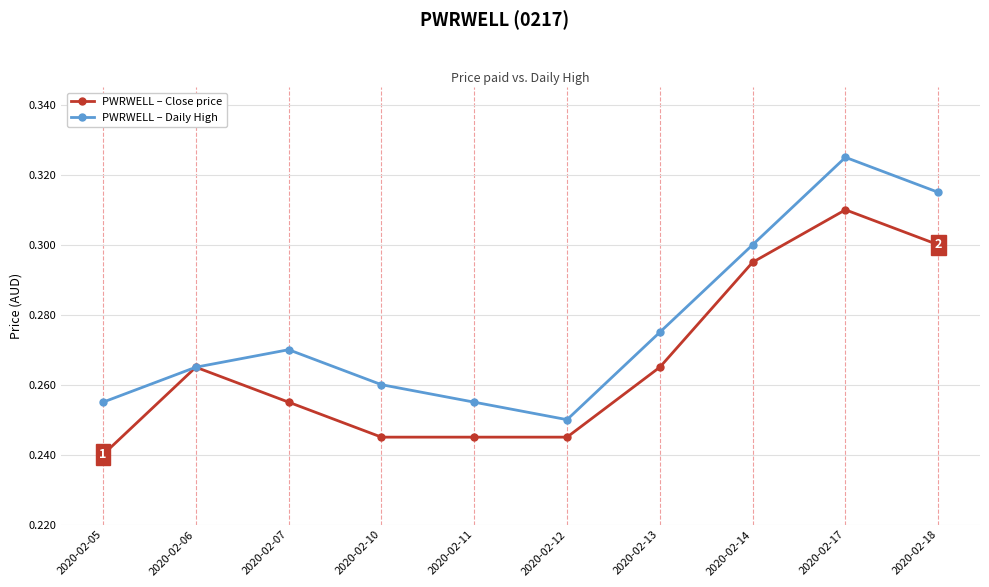

Count the PWRWELL – Close price values in the range 0 to 1.

10